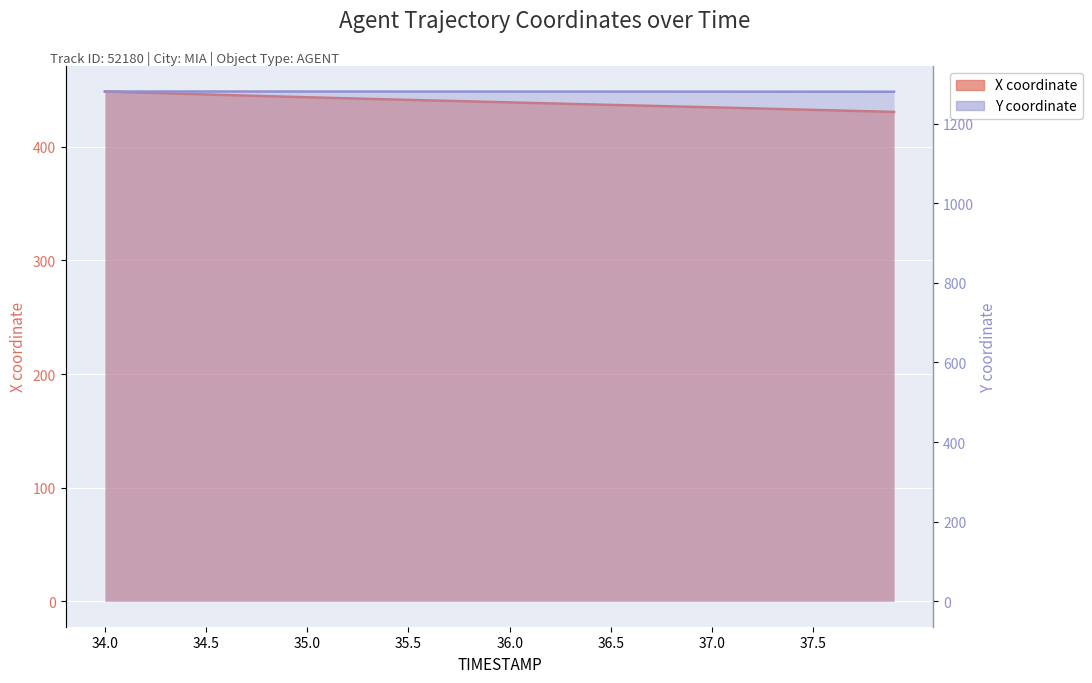

Which series has the largest total across all categories?

Y coordinate